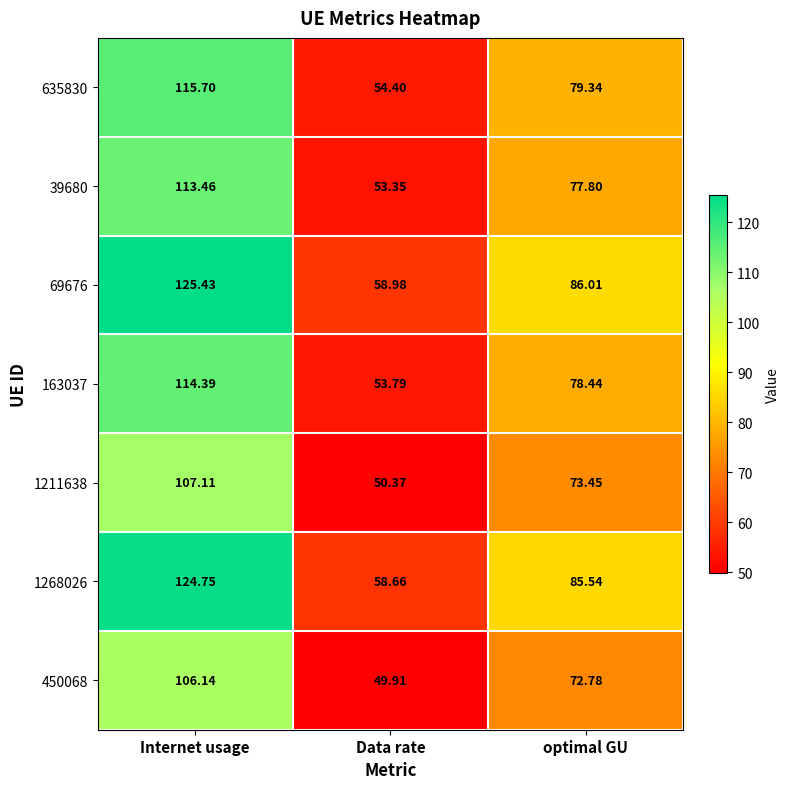

List the series in order of their peak value, lowest first.

450068, 1211638, 39680, 163037, 635830, 1268026, 69676